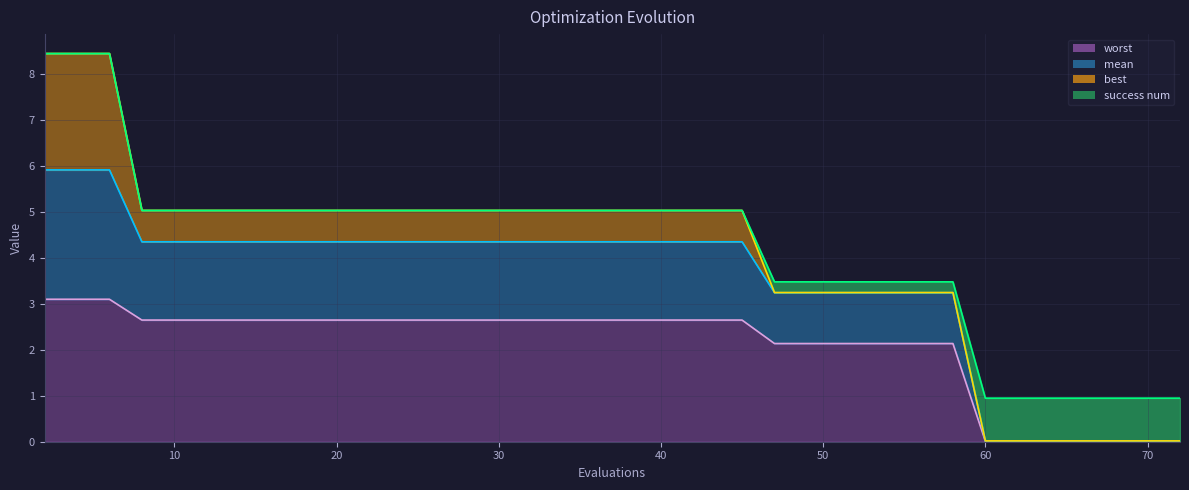

What is the highest value of the worst series?

3.1